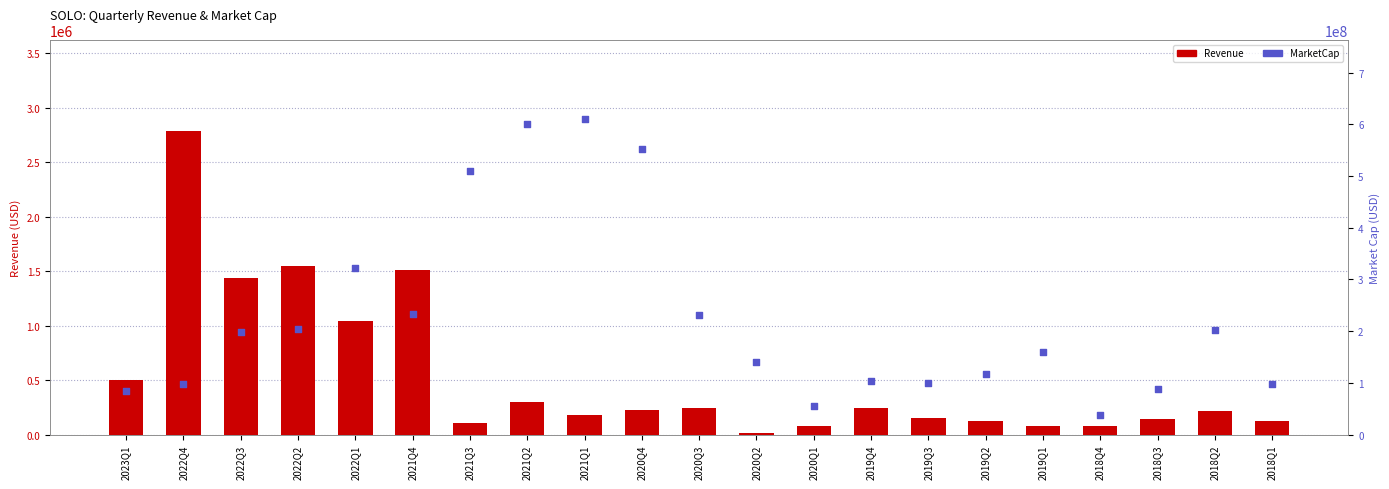

At how many categories does at least one series exceed 96855185?

17